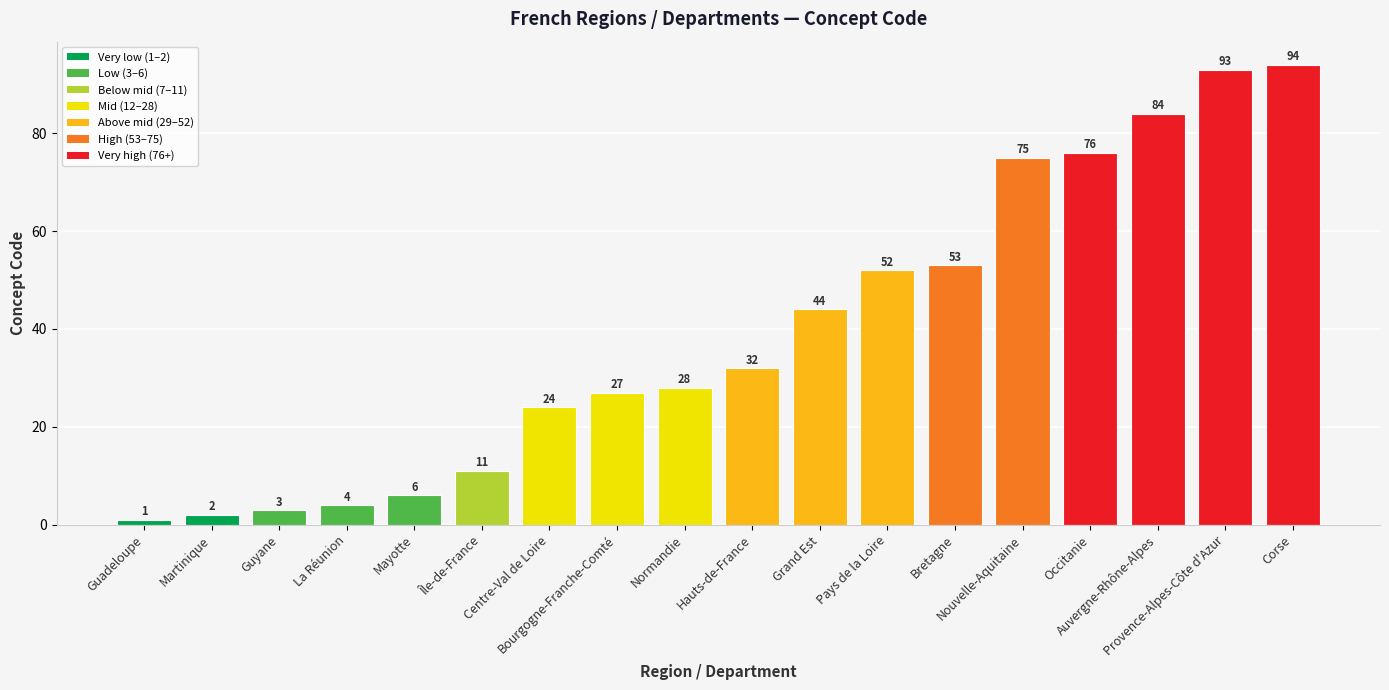

What position from the right is Normandie?

10